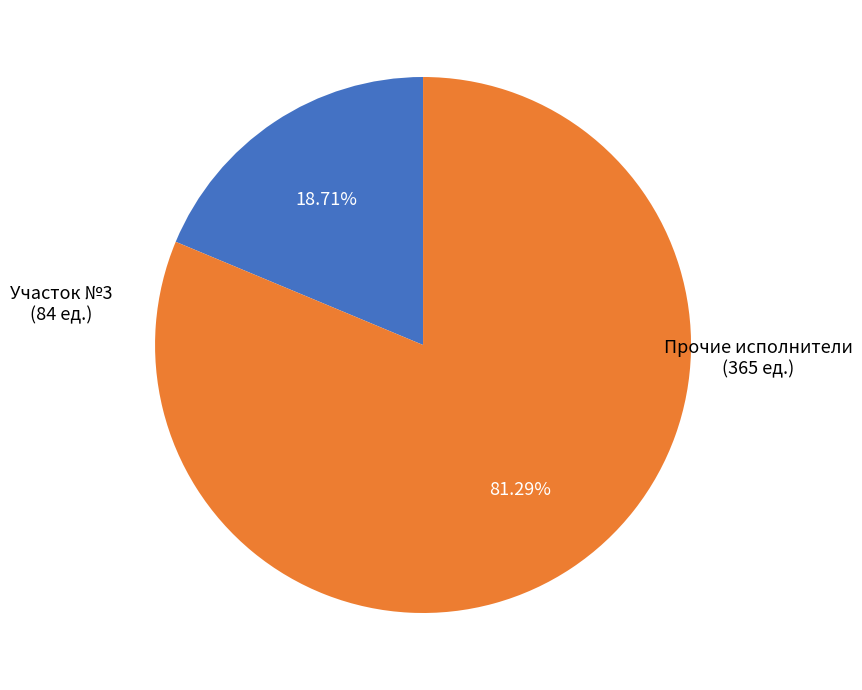

Does any single category account for the majority?

Yes